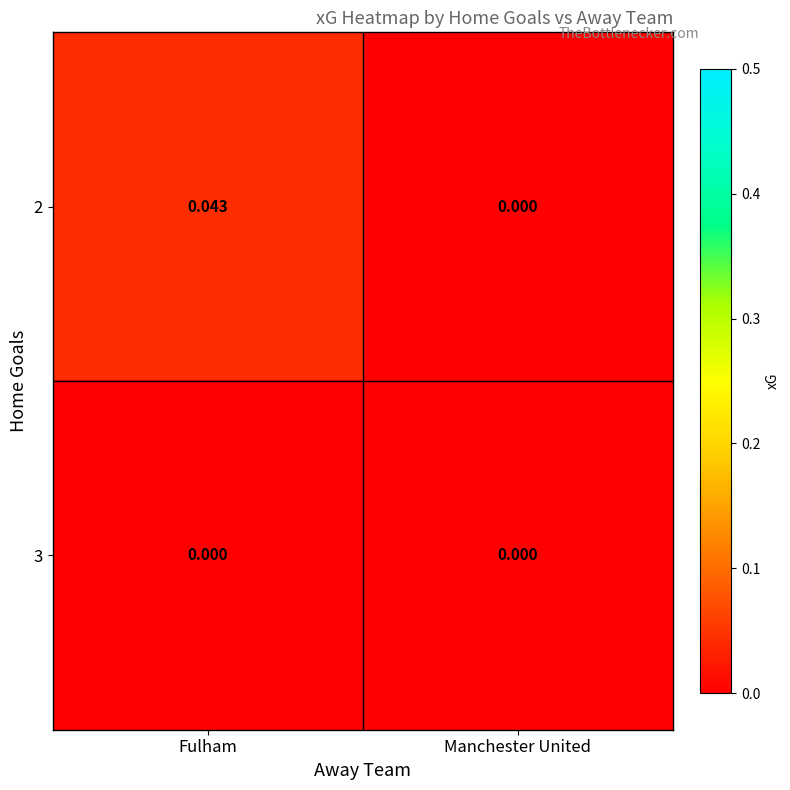

At which category is the sum across all series the highest?

Fulham